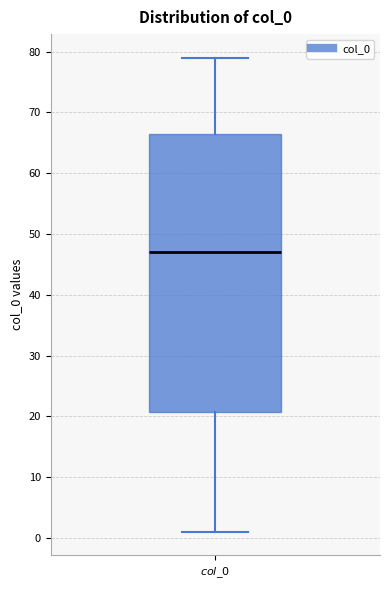

Read this box plot against the y-axis: the position of the median line, the range covered by the box, and the ends of both whiskers. The values are not printed on the chart, so give them approximately, as read against the axis.

median 47, box 21 to 67, whiskers 1 to 79